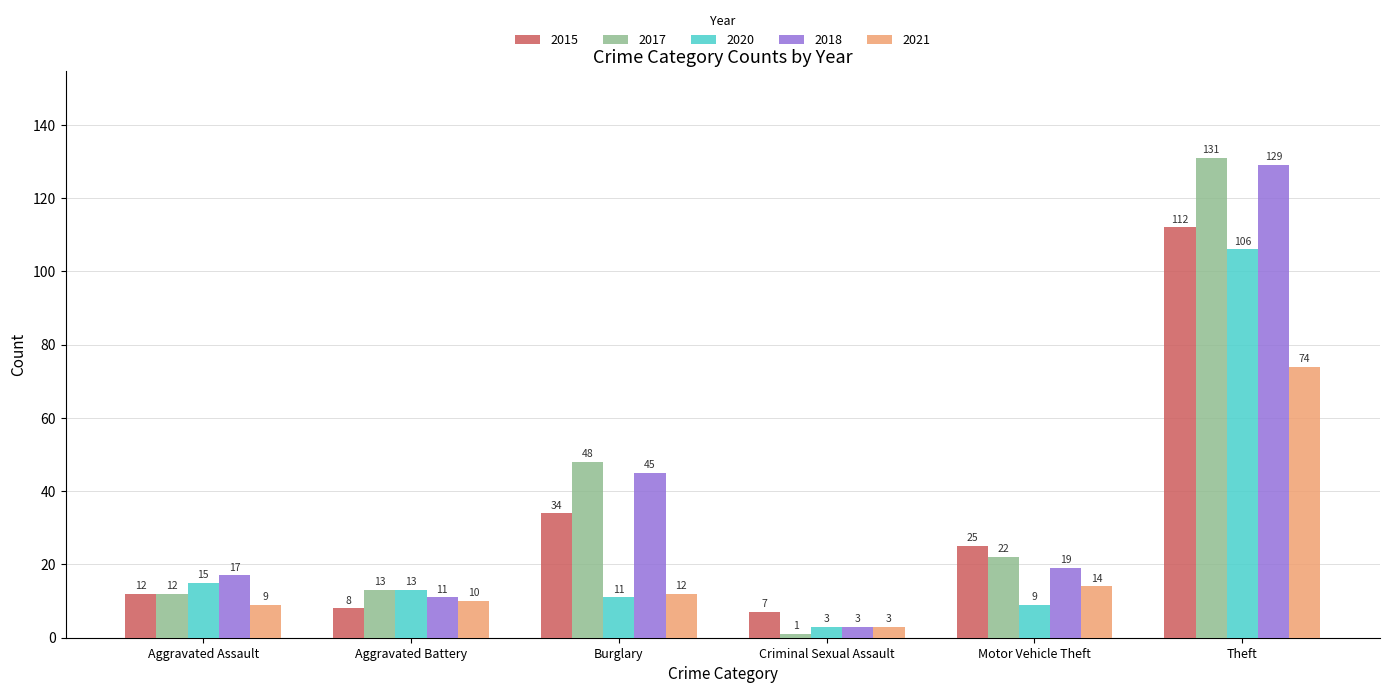

Which series has the widest spread of values?

2017